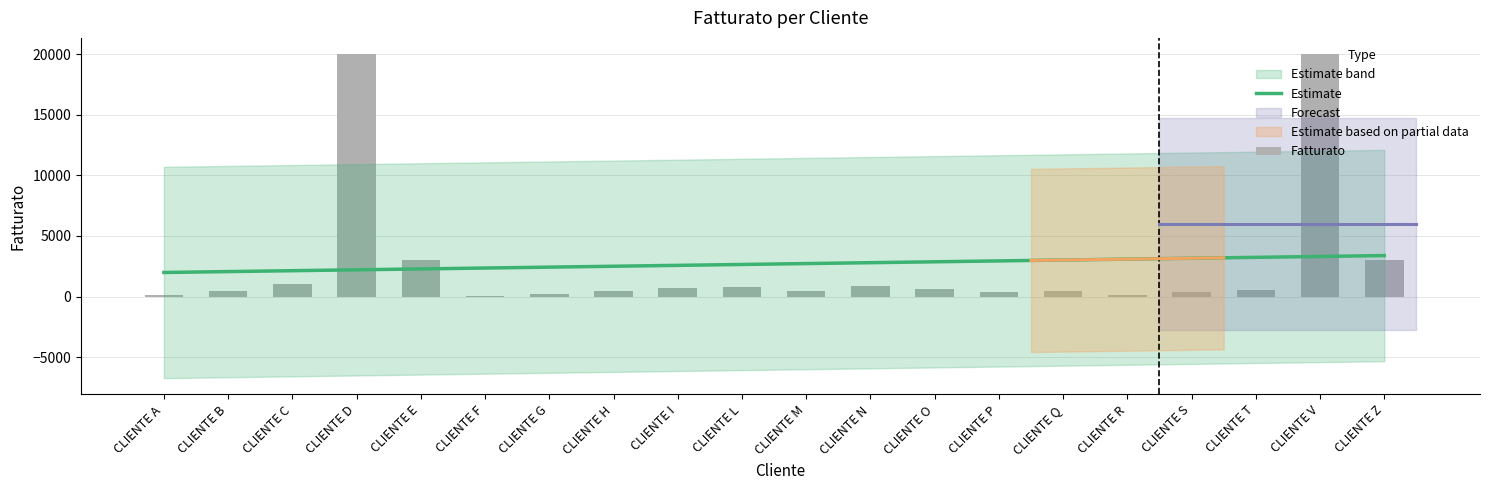

Reading left to right, extract all data points from this chart.

120	500	1000	20000	3000	60	250	500	700	780	490	900	600	350	460	120	340	570	20000	3000